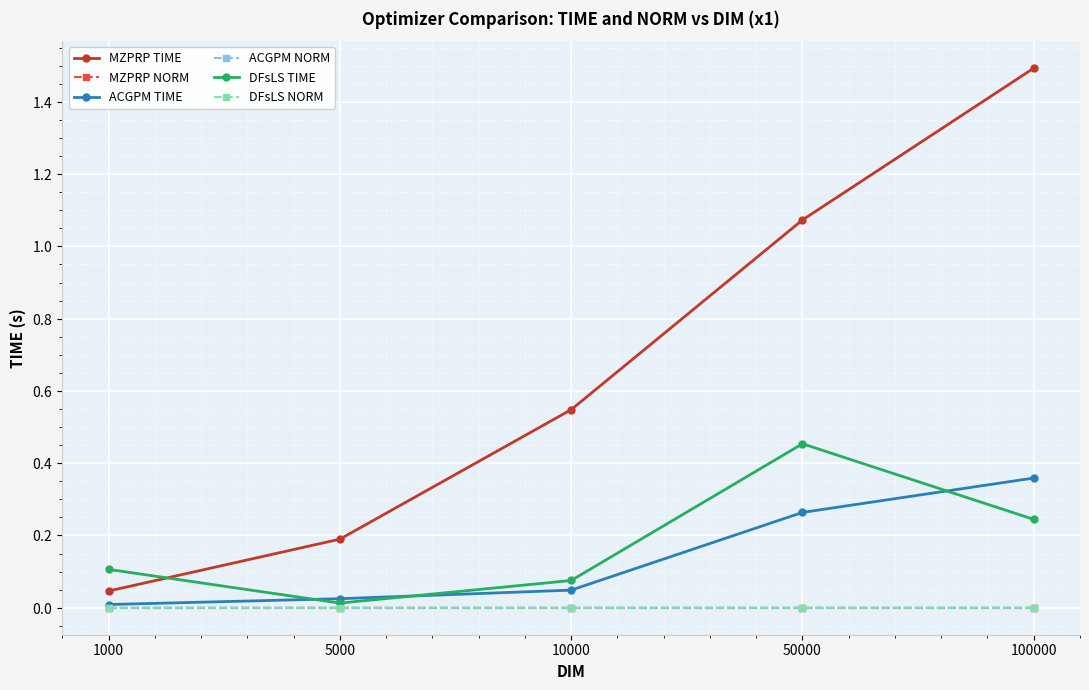

Is this an area chart (filled region under the line)?

No